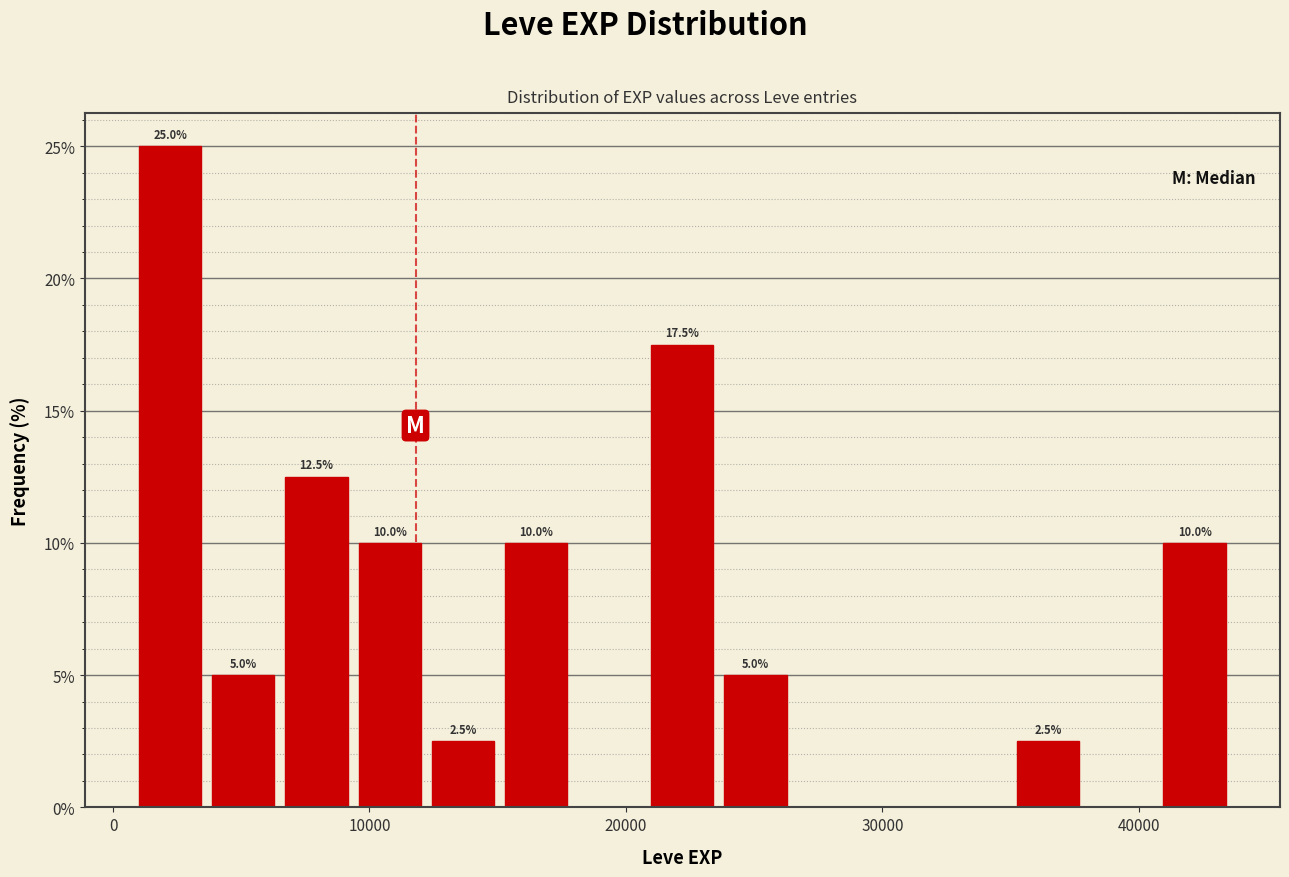

Read against the x-axis, roughly where is the centre of the tallest bar?

2000